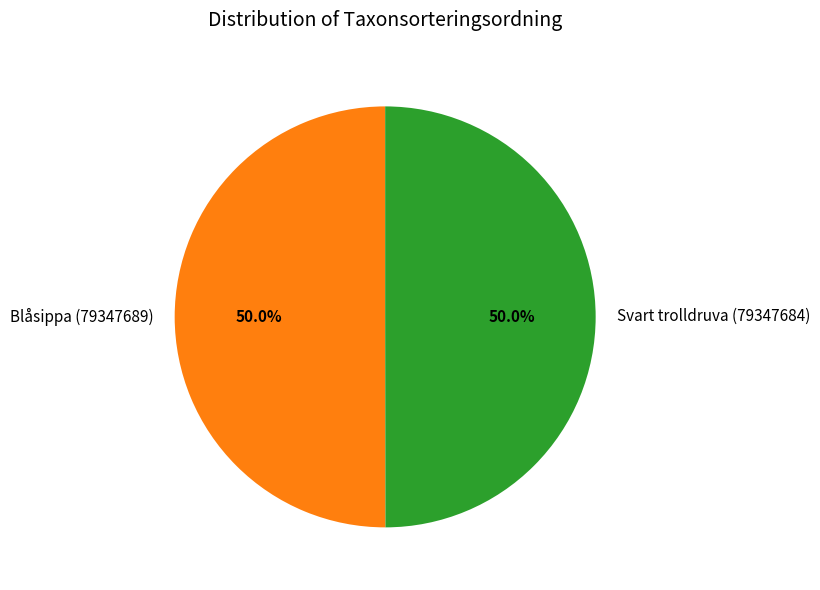

What percentage is the Blåsippa (79347689) slice, to the nearest percent?

50%